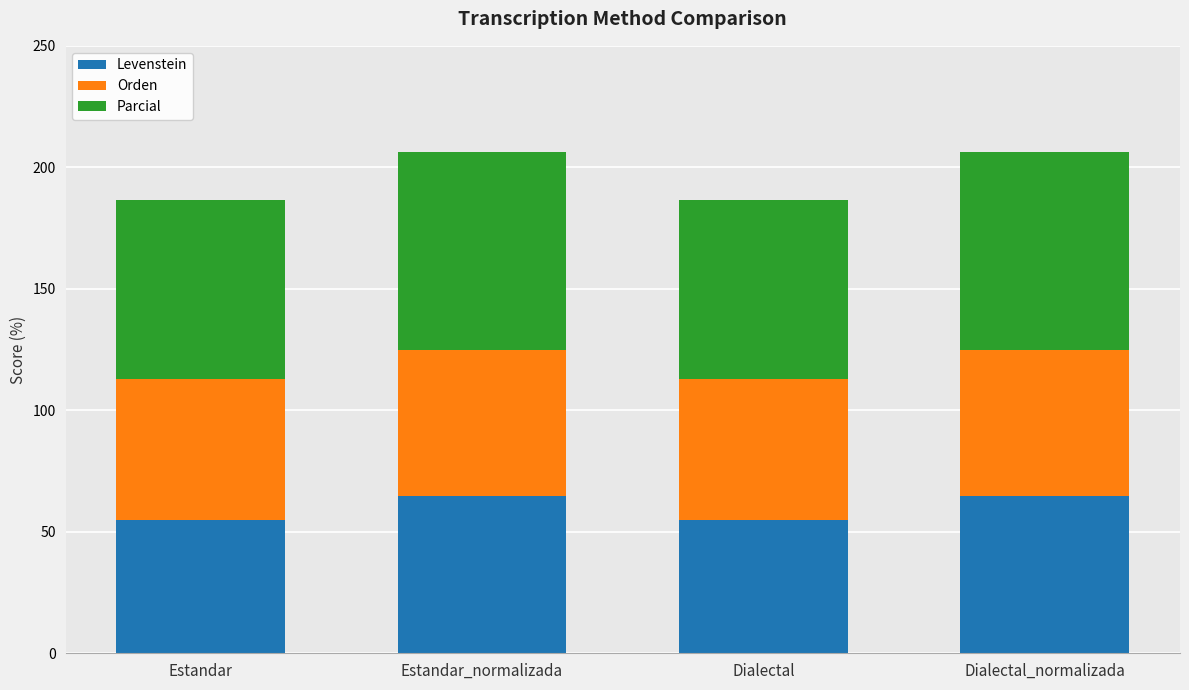

What is the total value across all series at Dialectal?

186.4